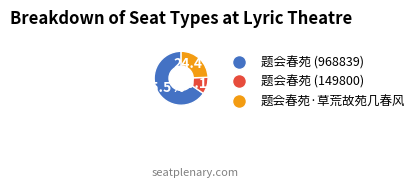

The 题会春苑·草荒故苑几春风 slice represents 24% of the pie. True or false?

True